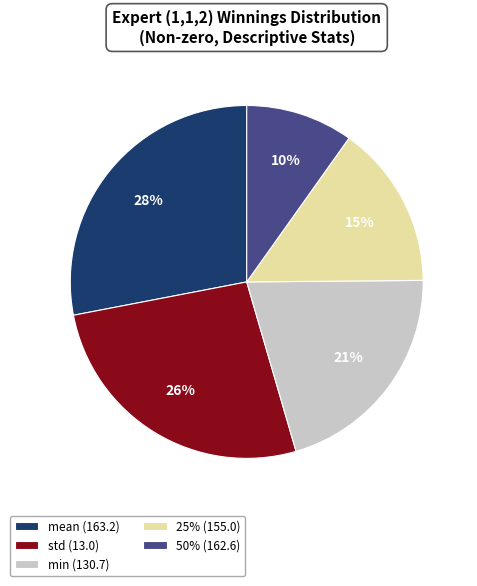

Combined, do 25% (155.0) and std (13.0) account for over 50%?

No